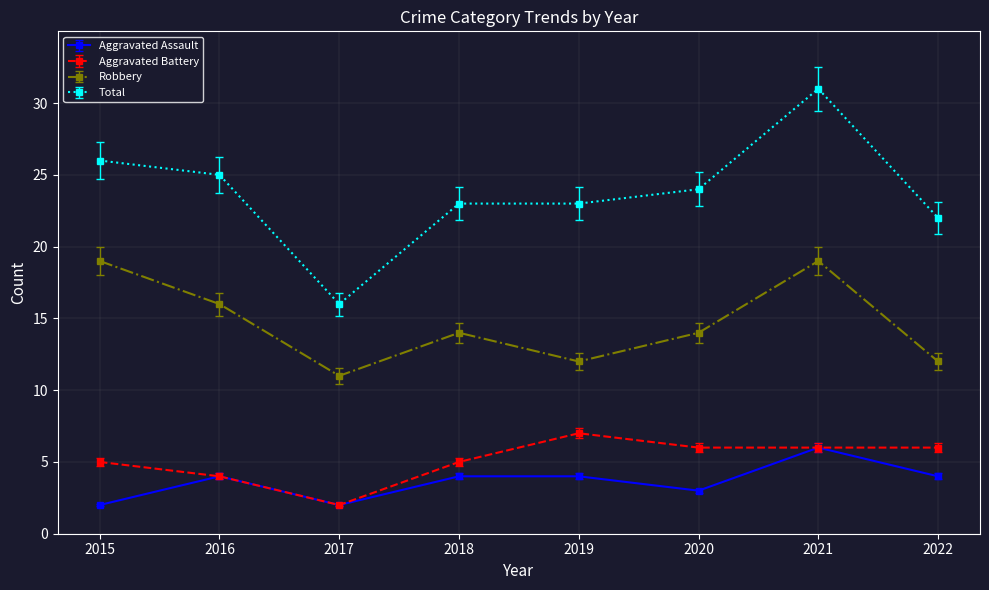

What is the maximum value shown in the chart?

31